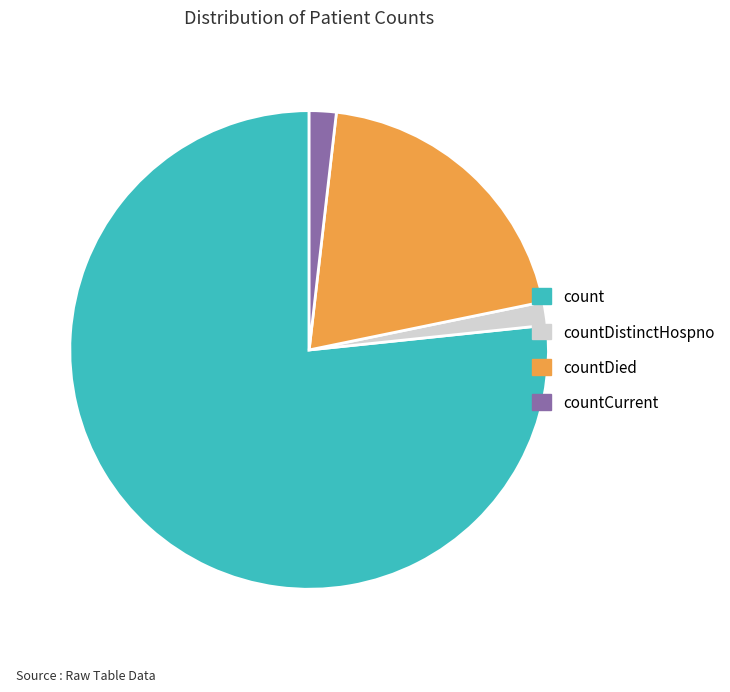

Count the number of slices in the pie.

4